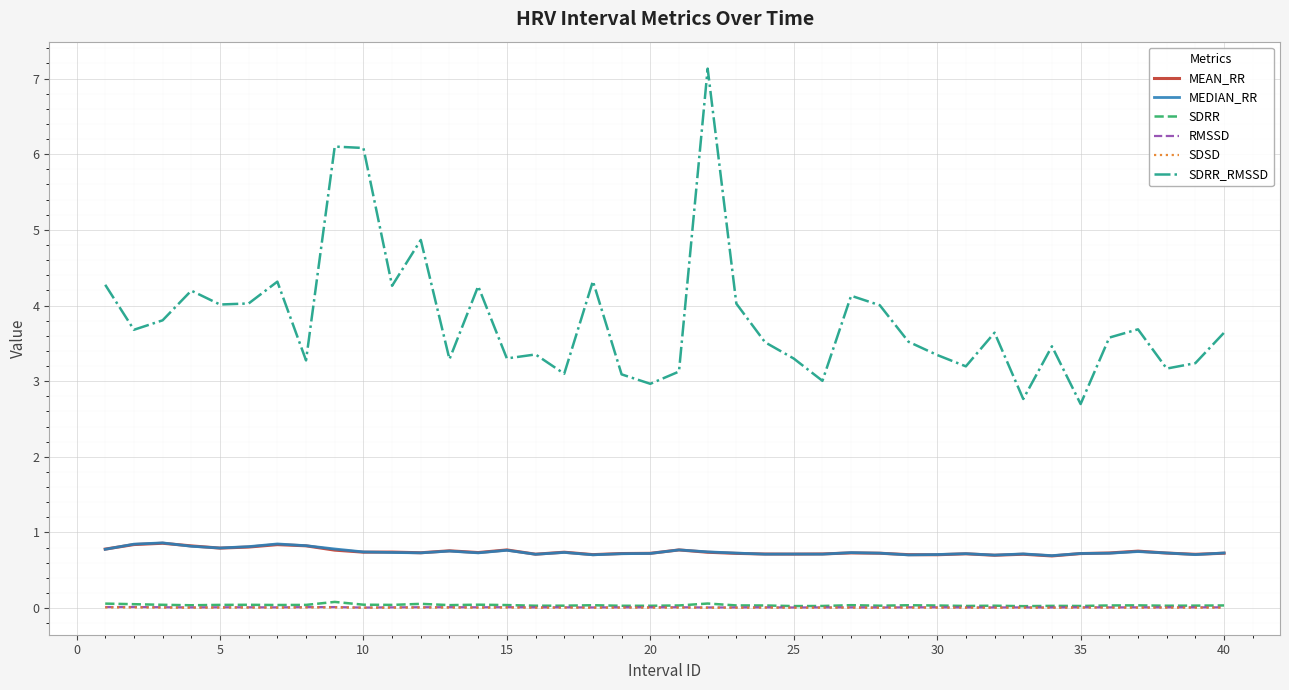

Which series has the largest total across all categories?

SDRR_RMSSD